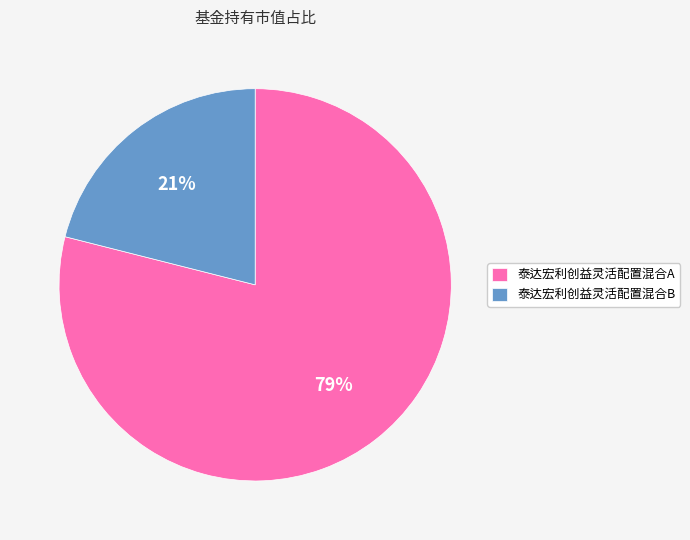

The 泰达宏利创益灵活配置混合B slice represents 35% of the pie. True or false?

False